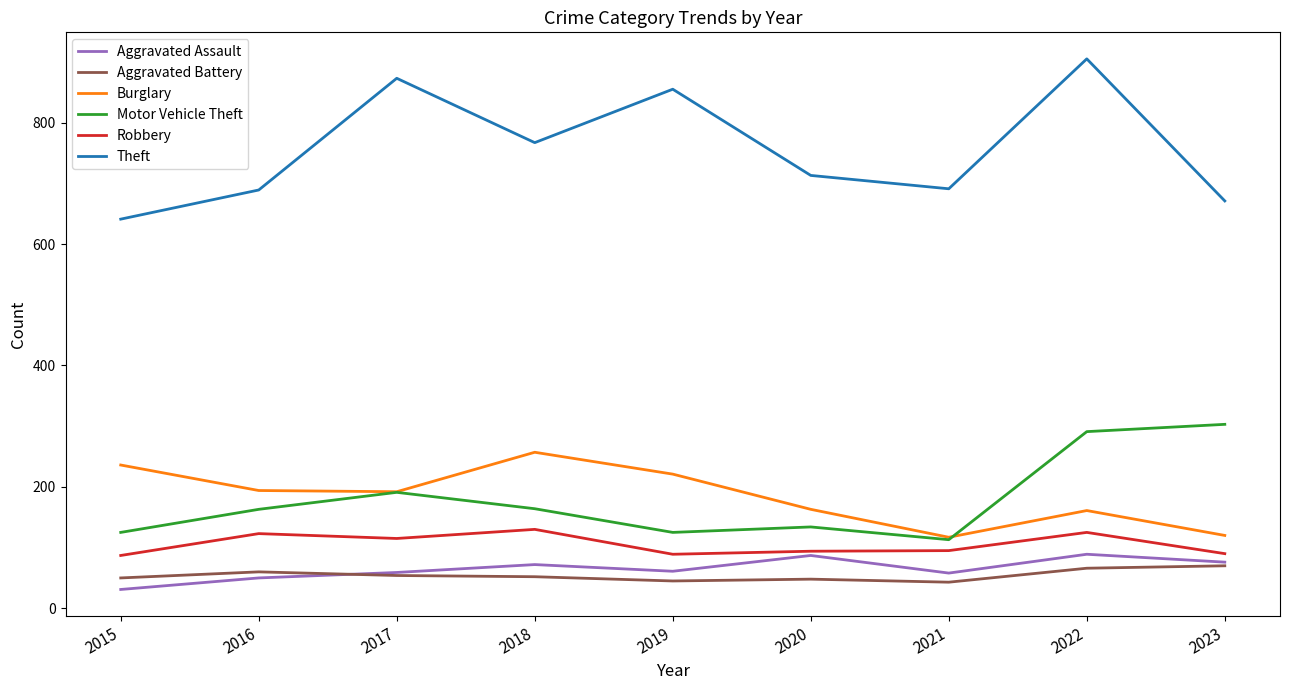

Does the chart display data point markers on the line(s)?

No